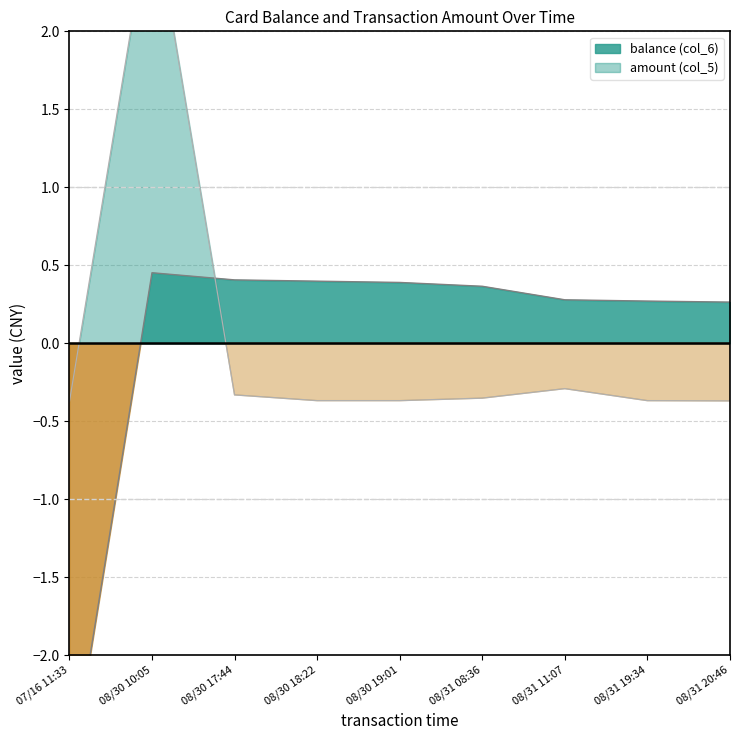

True or false: balance (col_6) has a value of 0.3 at 08/31 20:46.

True